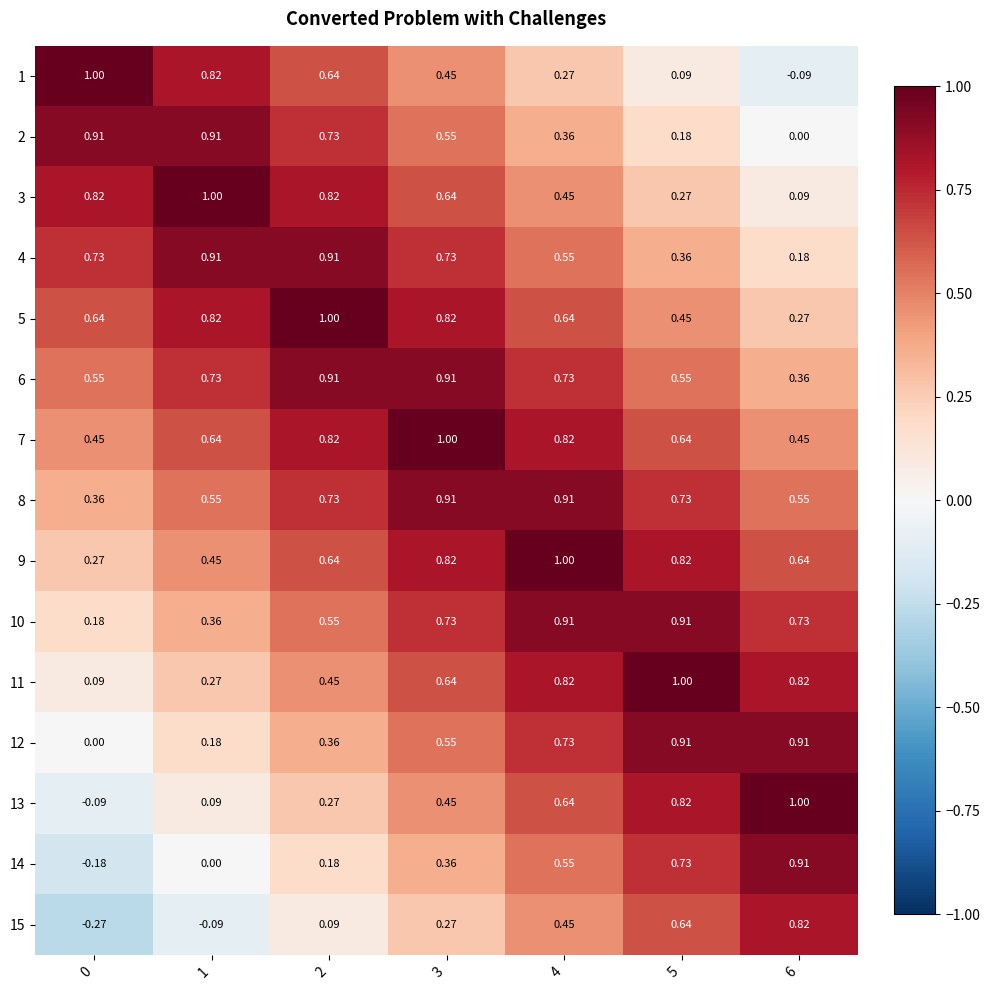

Is the value of 12 at 0 greater than the value of 5 at 0?

No